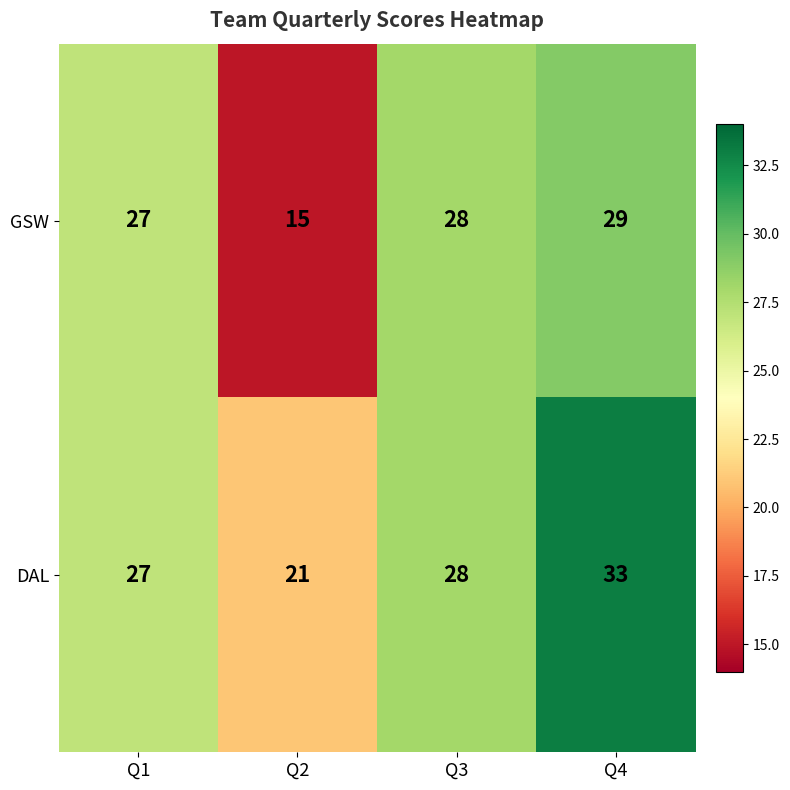

What is the average value of the GSW series?

25